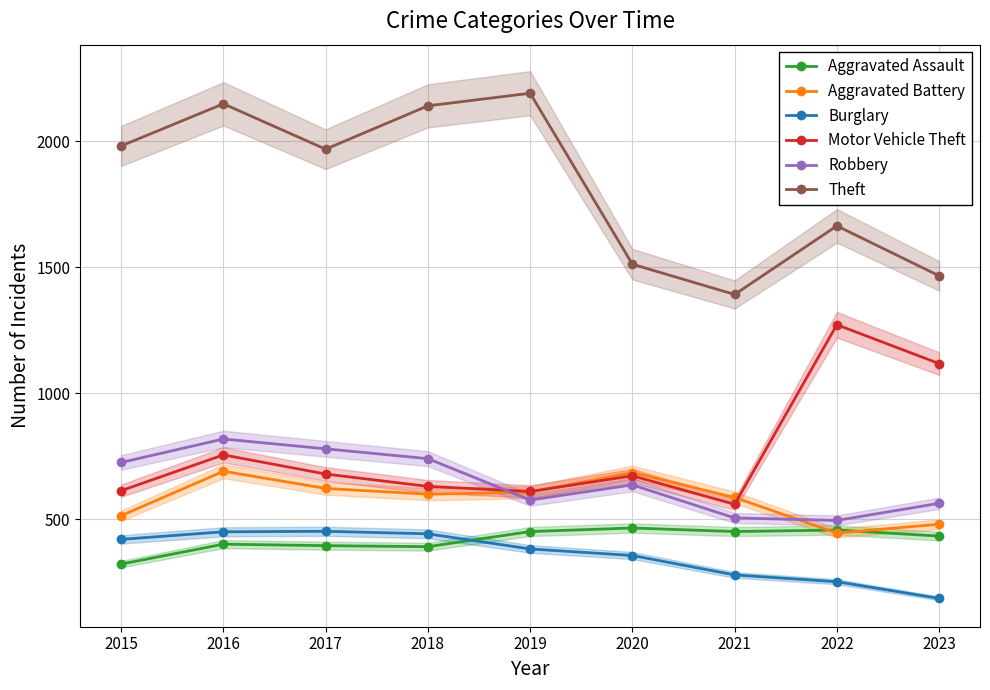

Which series has the widest spread of values?

Theft